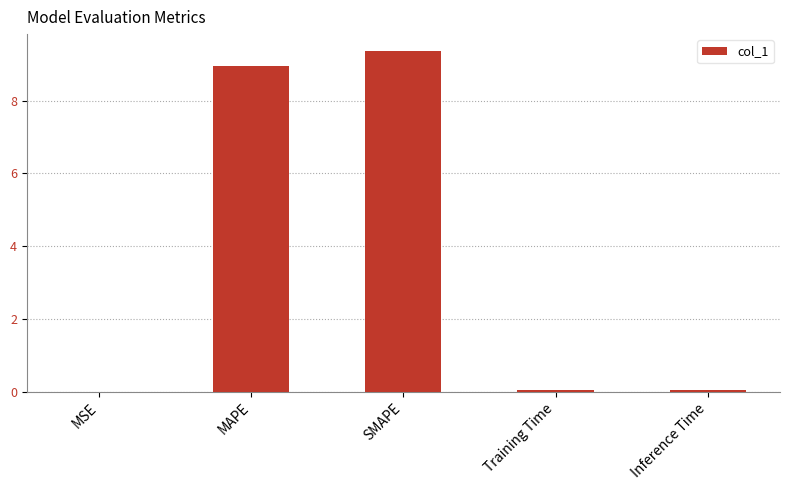

What is the difference between the values at MSE and SMAPE?

9.4